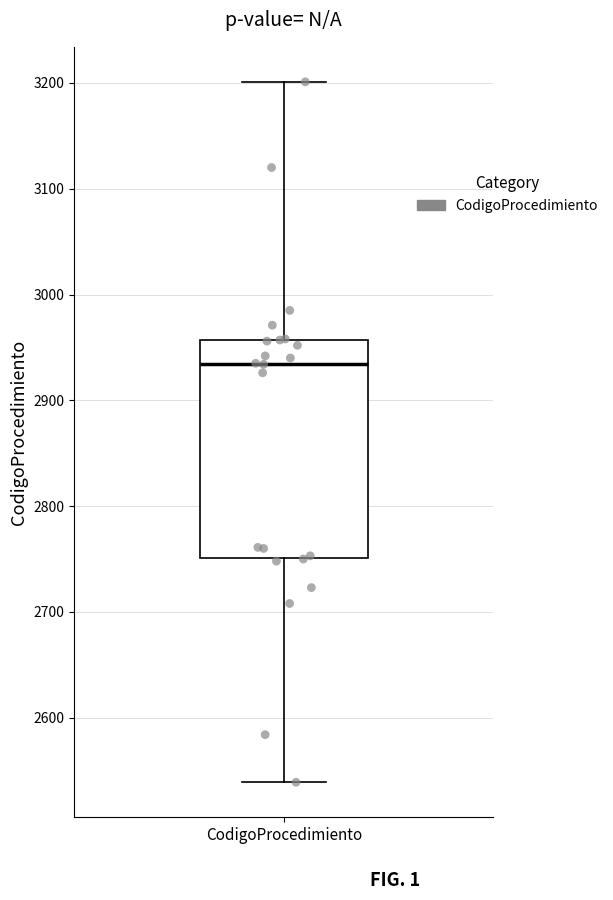

Where does the upper whisker of the box for CodigoProcedimiento end on the y-axis? The values are not printed on the chart, so give them approximately, as read against the axis.

3200